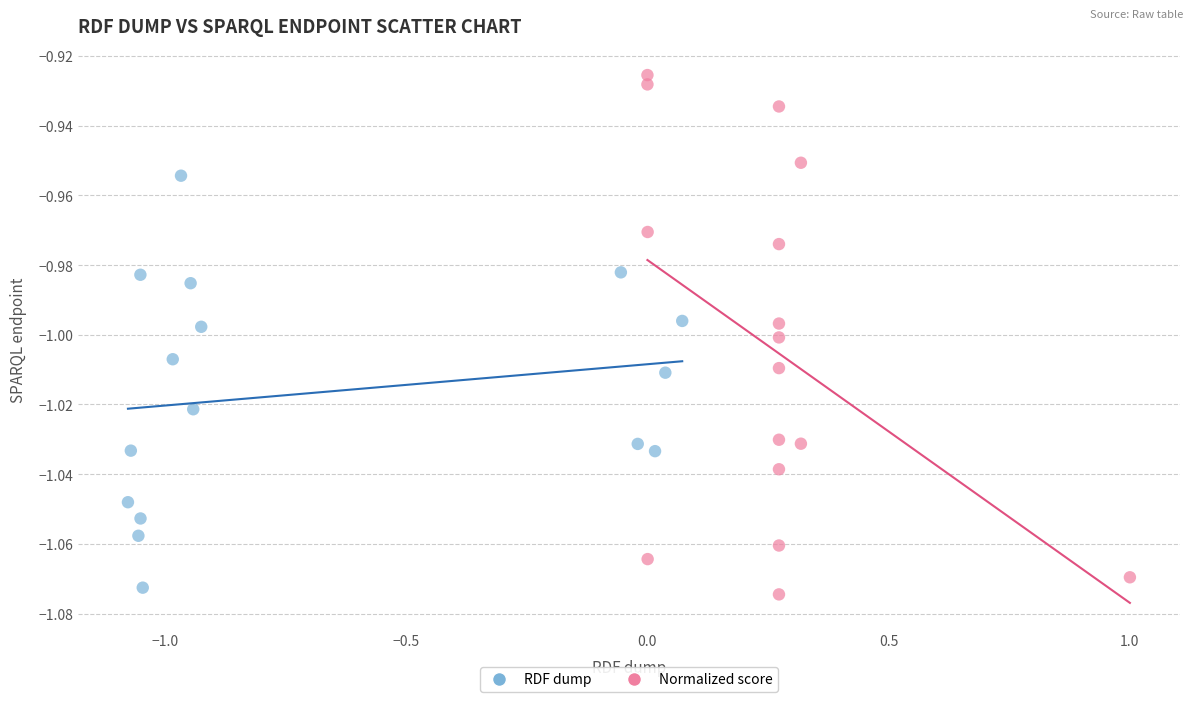

Which series contains the highest Y value?

Normalized score